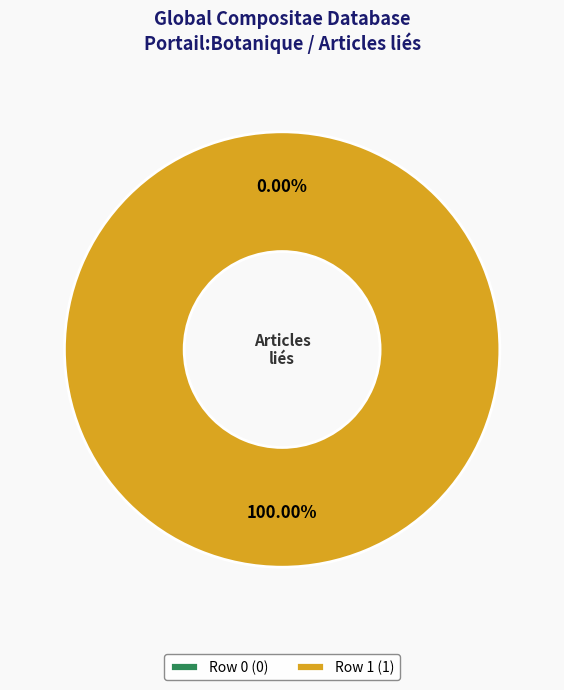

How many slices are in this pie chart?

2